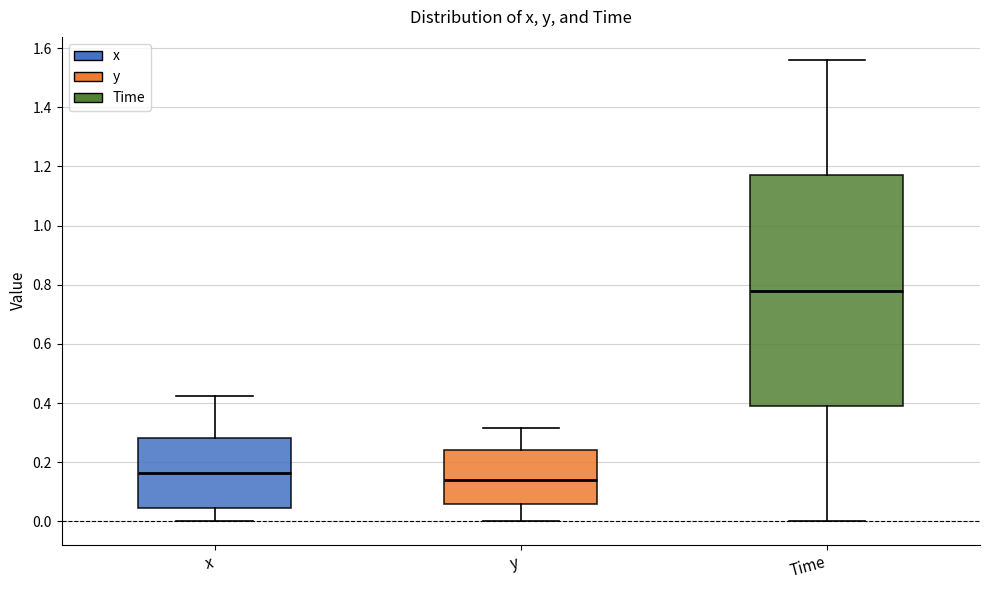

Reading left to right, transcribe this box plot: for each box, give where its median line is, the range the box spans, and where its two whiskers end, as read against the y-axis. The values are not printed on the chart, so give them approximately, as read against the axis.

x: median 0.16, box 0.04 to 0.28, whiskers 0.00 to 0.42
y: median 0.14, box 0.06 to 0.24, whiskers 0.00 to 0.32
Time: median 0.78, box 0.40 to 1.18, whiskers 0.00 to 1.56